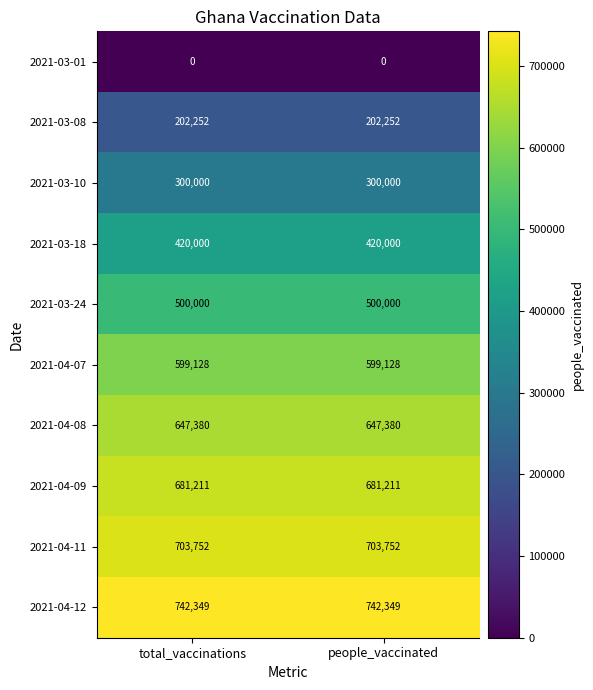

Rank the series by their maximum value, from lowest to highest.

2021-03-01, 2021-03-08, 2021-03-10, 2021-03-18, 2021-03-24, 2021-04-07, 2021-04-08, 2021-04-09, 2021-04-11, 2021-04-12